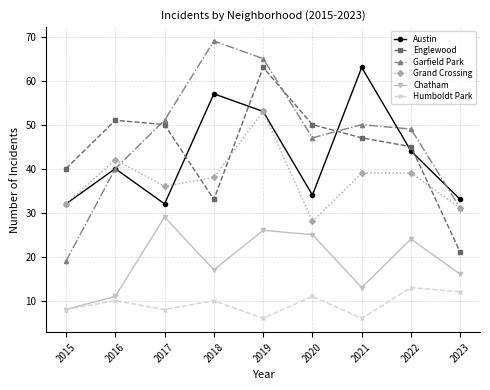

Reading left to right, list all the values displayed in this chart.

Austin: 32	40	32	57	53	34	63	44	33
Englewood: 40	51	50	33	63	50	47	45	21
Garfield Park: 19	40	51	69	65	47	50	49	31
Grand Crossing: 32	42	36	38	53	28	39	39	31
Chatham: 8	11	29	17	26	25	13	24	16
Humboldt Park: 8	10	8	10	6	11	6	13	12